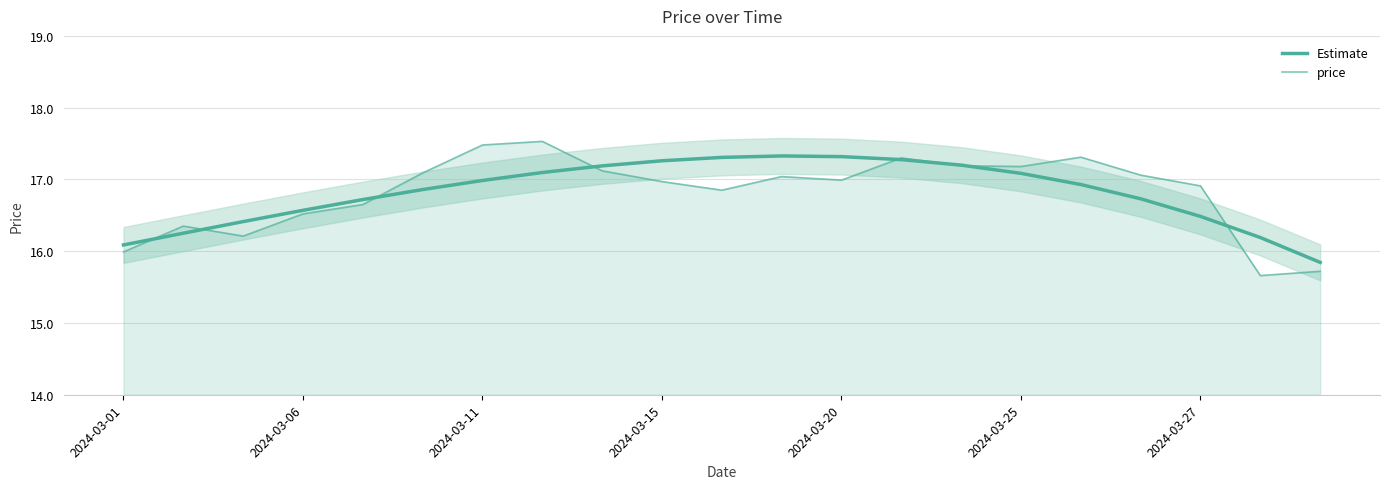

What position from the left is 7?

8